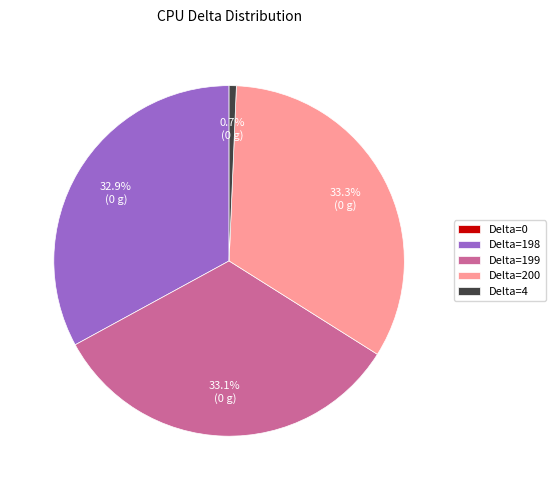

Which has a higher value, Delta=198 or Delta=4?

Delta=198